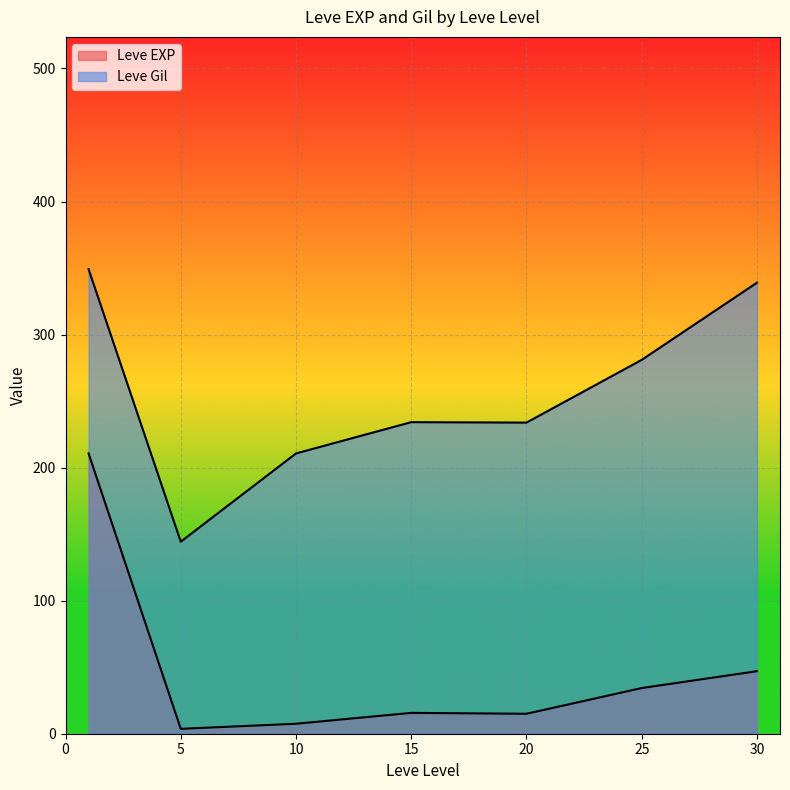

Which series has the largest total across all categories?

Leve Gil